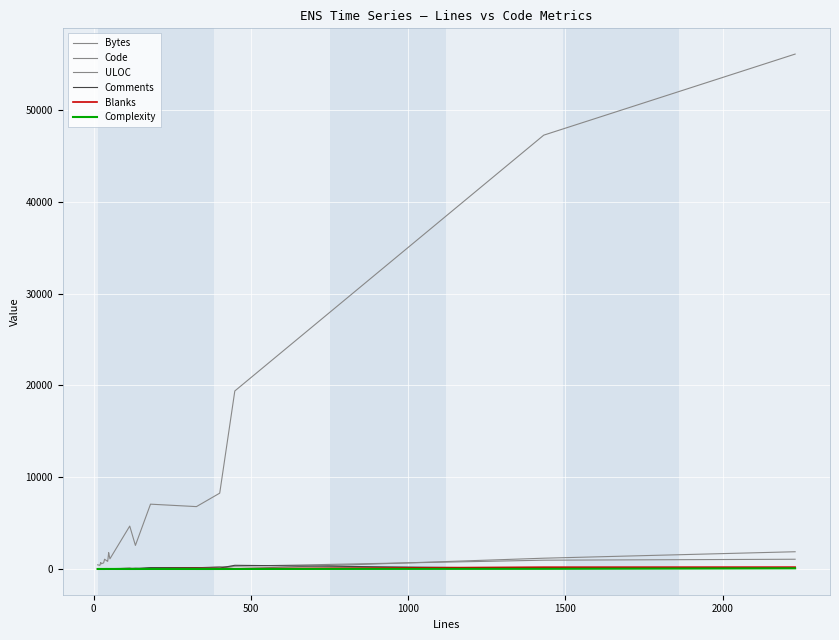

Is this an area chart (filled region under the line)?

No